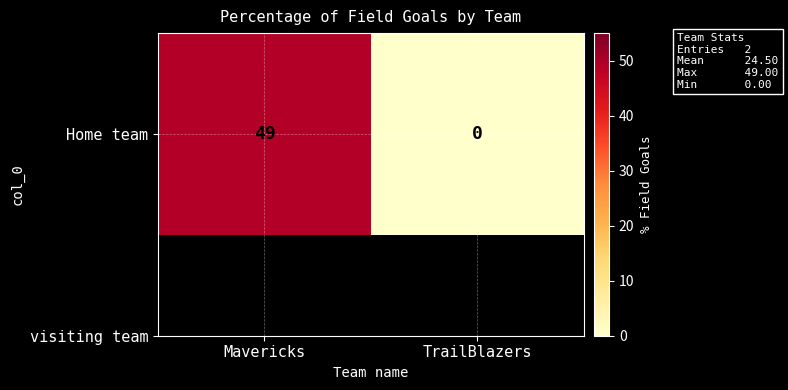

Rank the categories by value from lowest to highest.

TrailBlazers, Mavericks